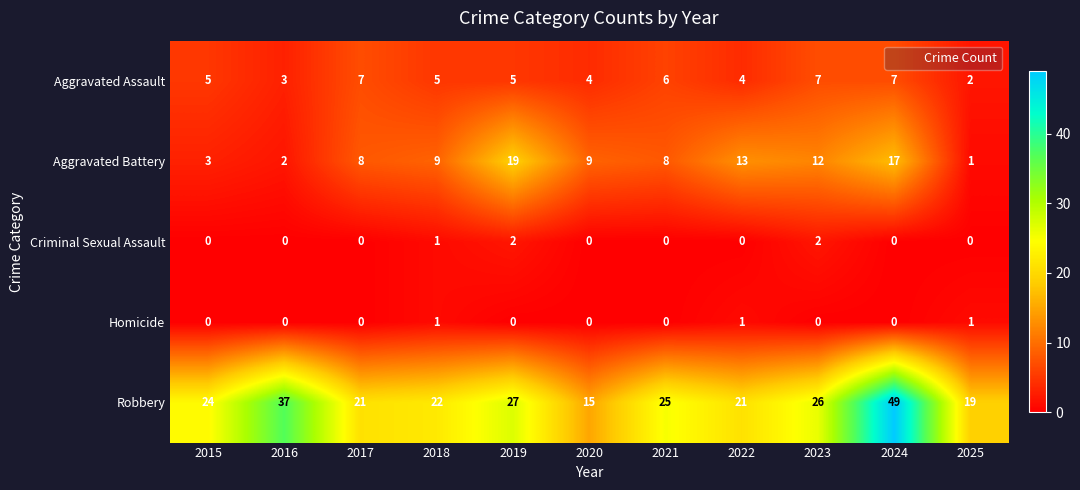

Which series has the widest spread of values?

Robbery